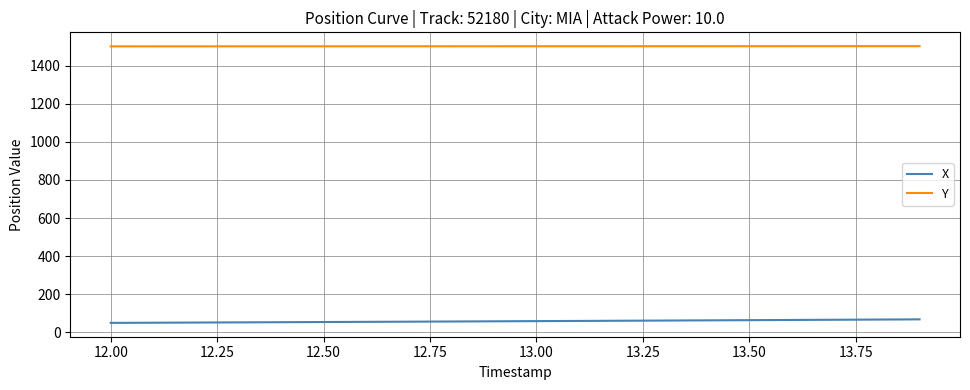

Which series has the largest total across all categories?

Y